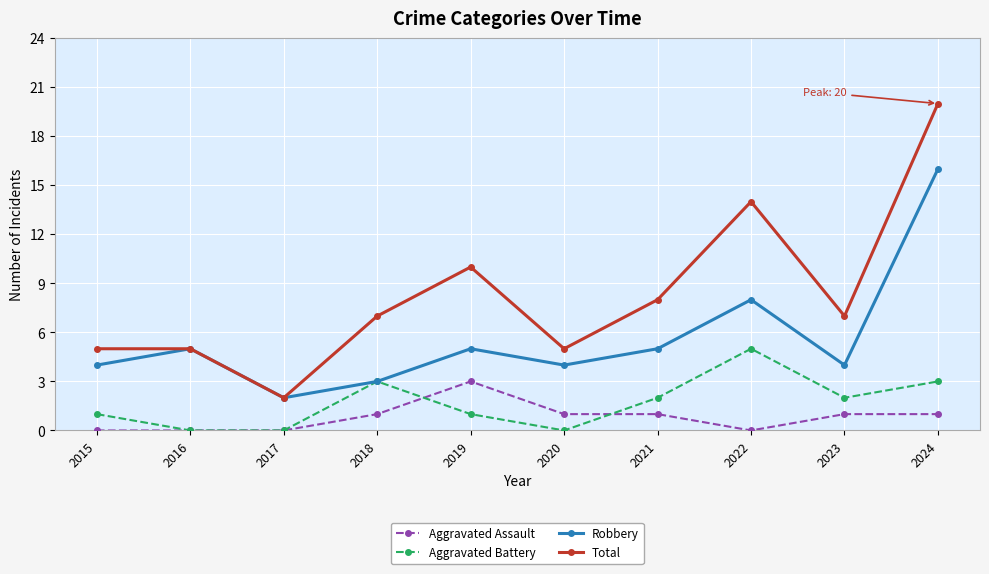

Is this an area chart (filled region under the line)?

No